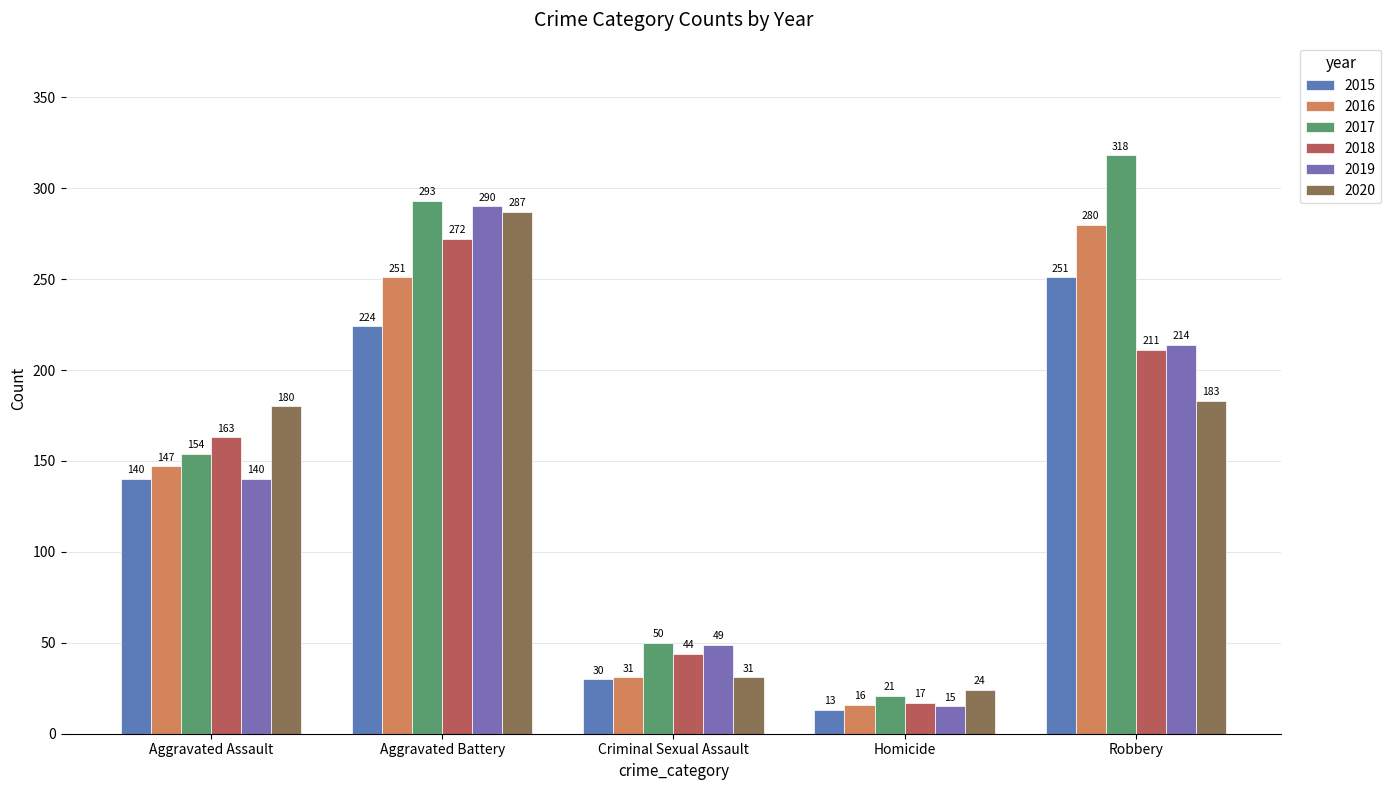

How many bars are there in total?

30